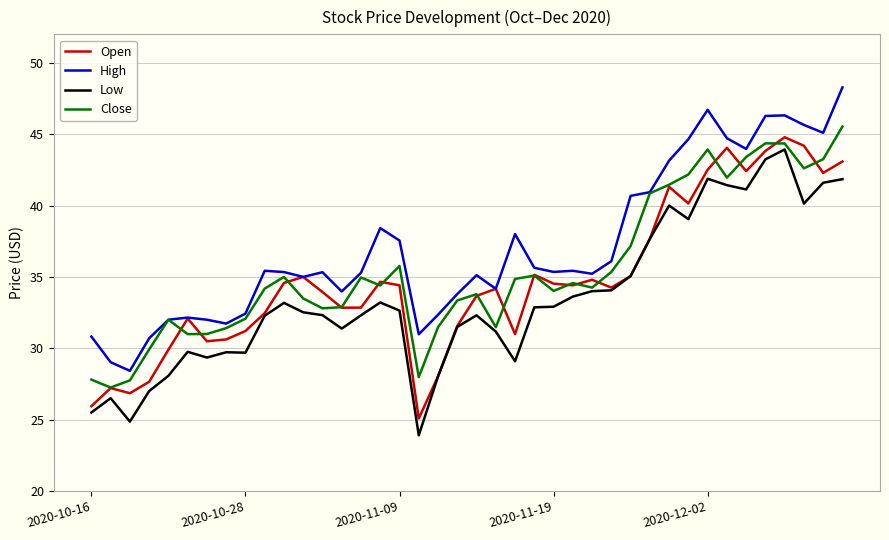

What is the maximum value shown in the chart?

48.3